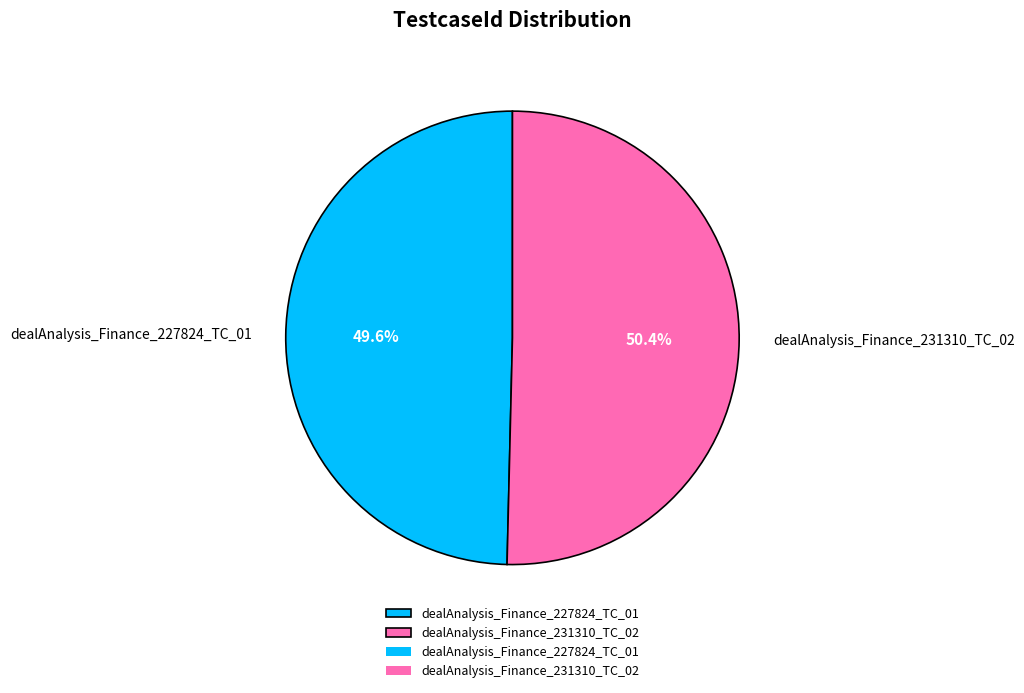

What percentage do dealAnalysis_Finance_231310_TC_02 and dealAnalysis_Finance_227824_TC_01 together represent?

100.0%